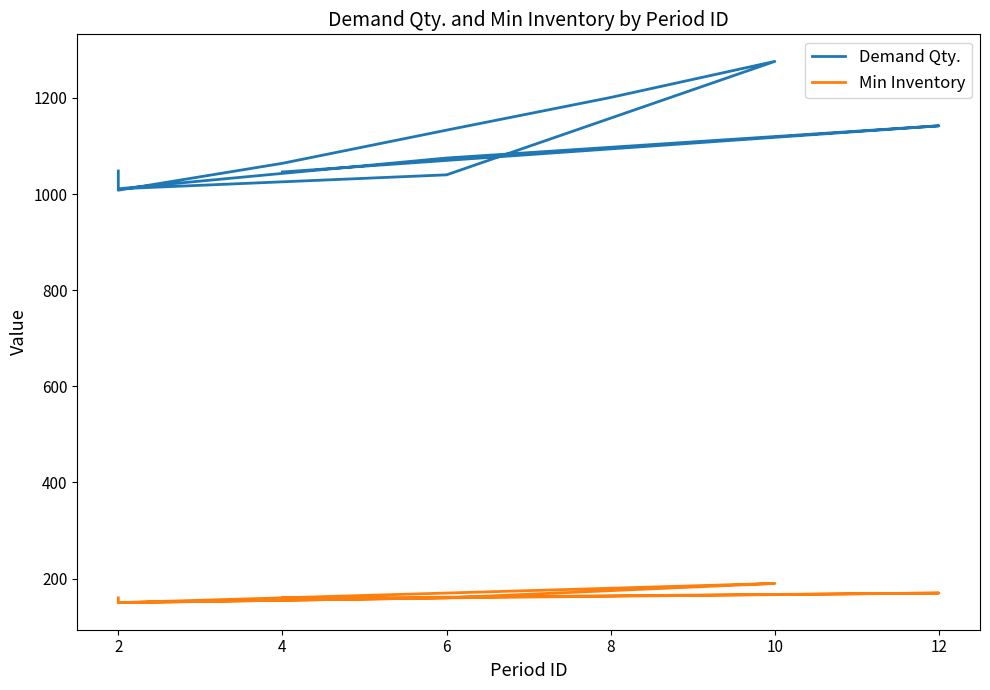

At which label does Demand Qty. first exceed 1064?

6